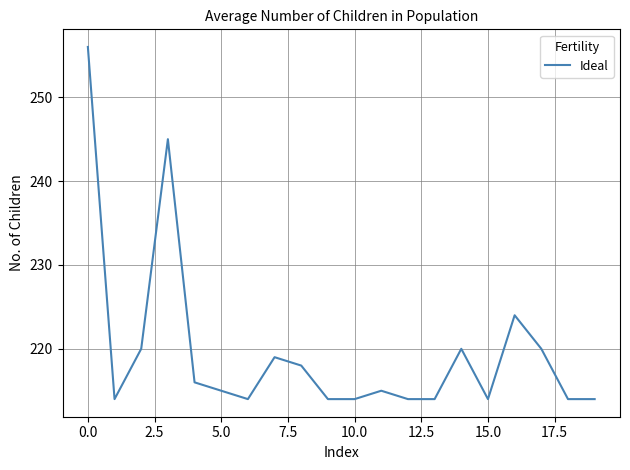

What is the maximum value shown in the chart?

256